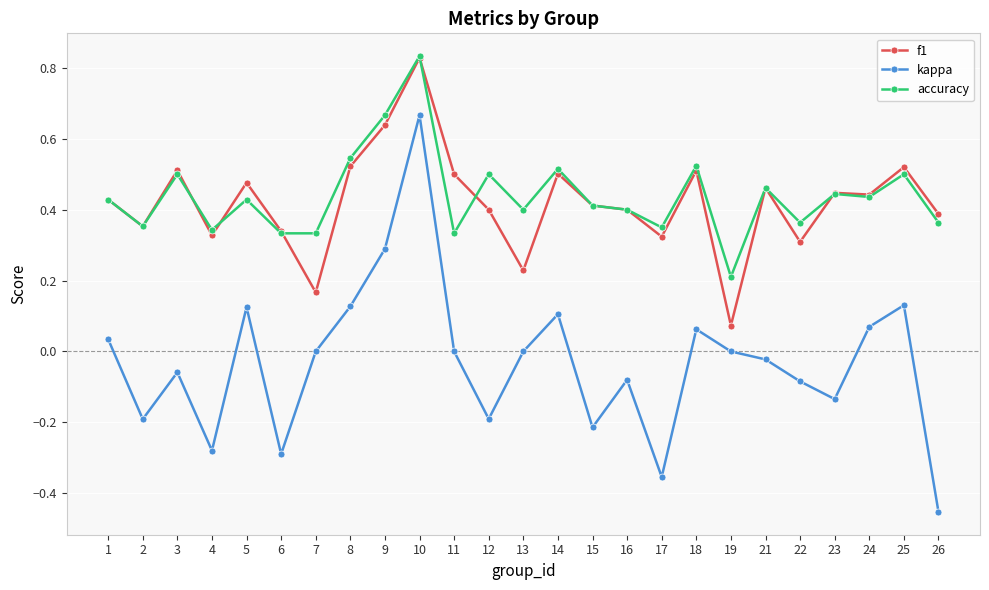

How many data points does each series have?

25